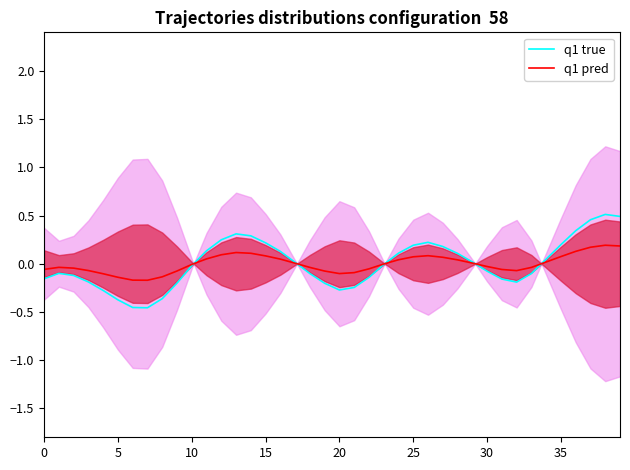

What value does the q1 pred series have at 35?

0.1